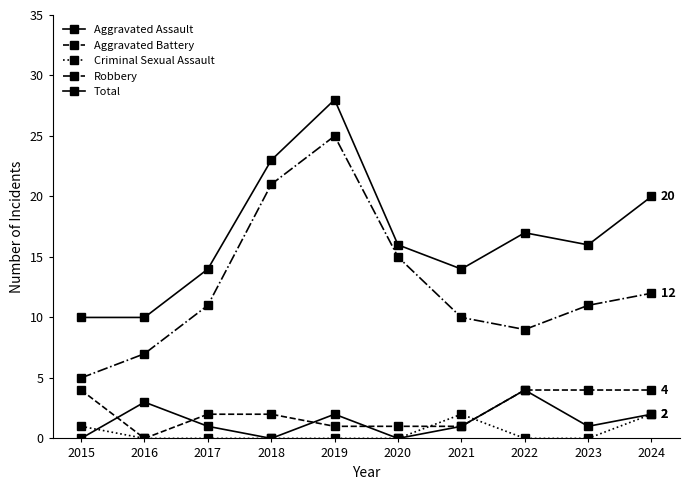

How many series are shown in this chart?

5